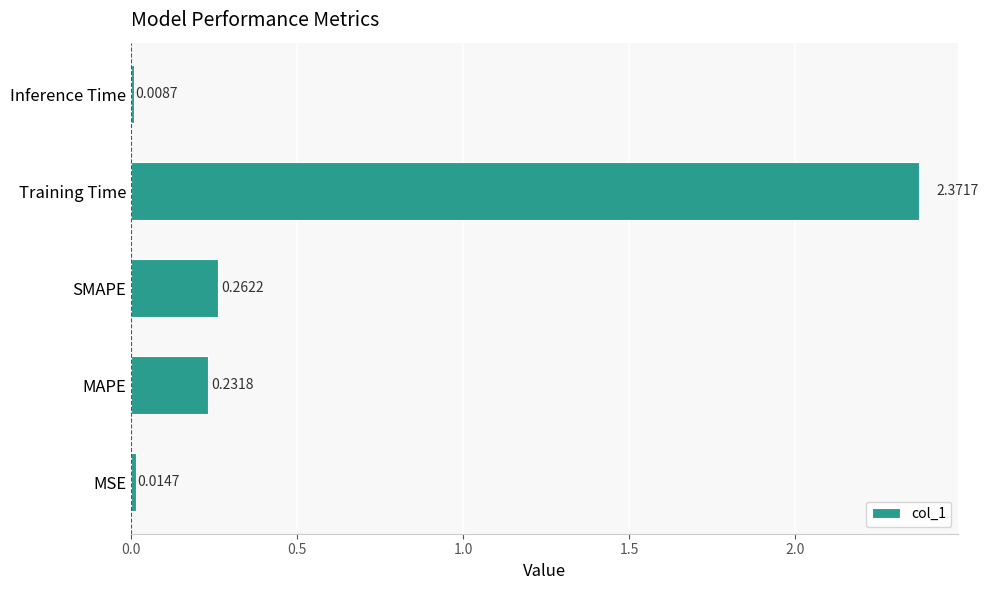

Between MAPE and Inference Time, which is larger?

MAPE